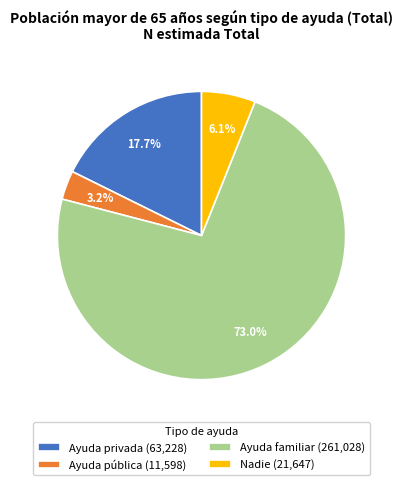

To the nearest percent, what is the combined percentage of Ayuda privada and Ayuda familiar?

91%